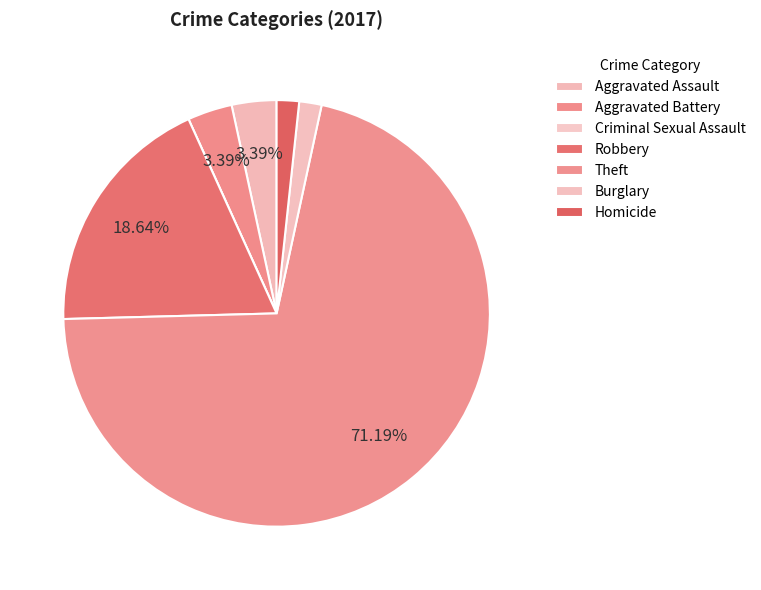

Count the number of slices in the pie.

7